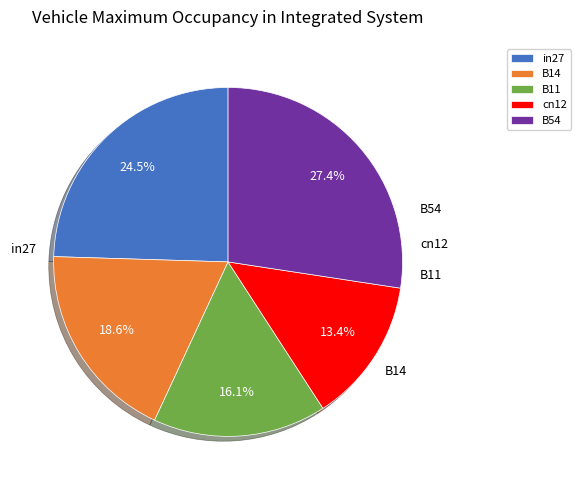

Is there any slice that represents more than half of the pie?

No